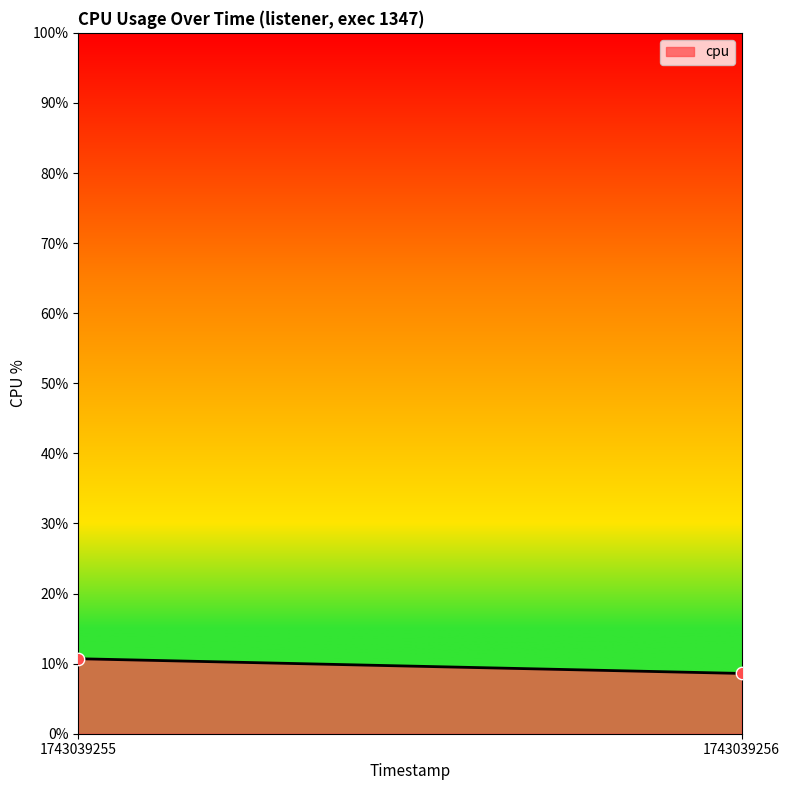

What is the range of Y values (max minus min)?

2.1